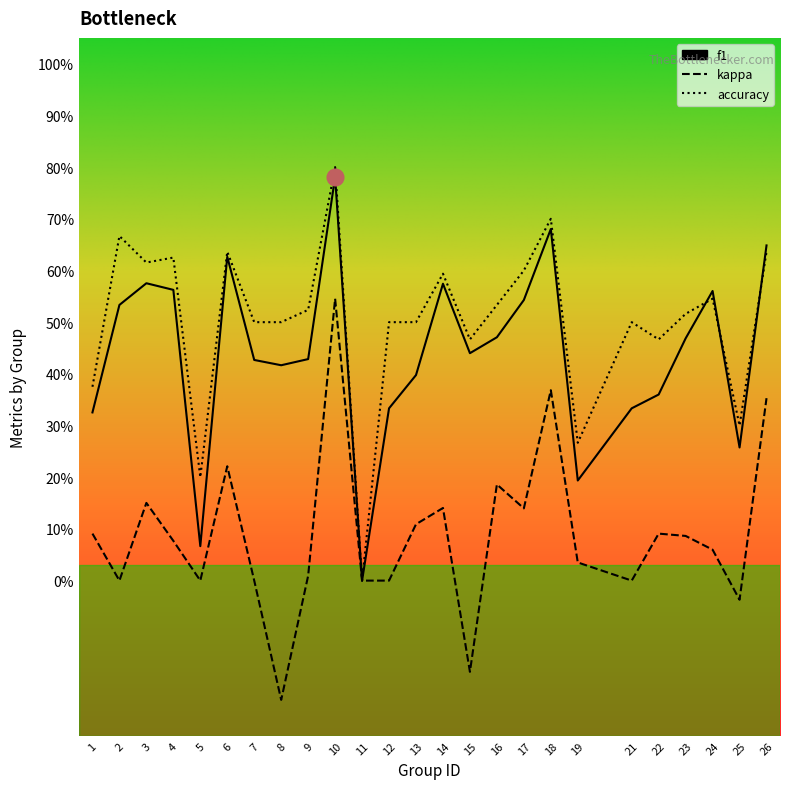

Is the value of accuracy at 7 greater than the value of kappa at 6?

Yes